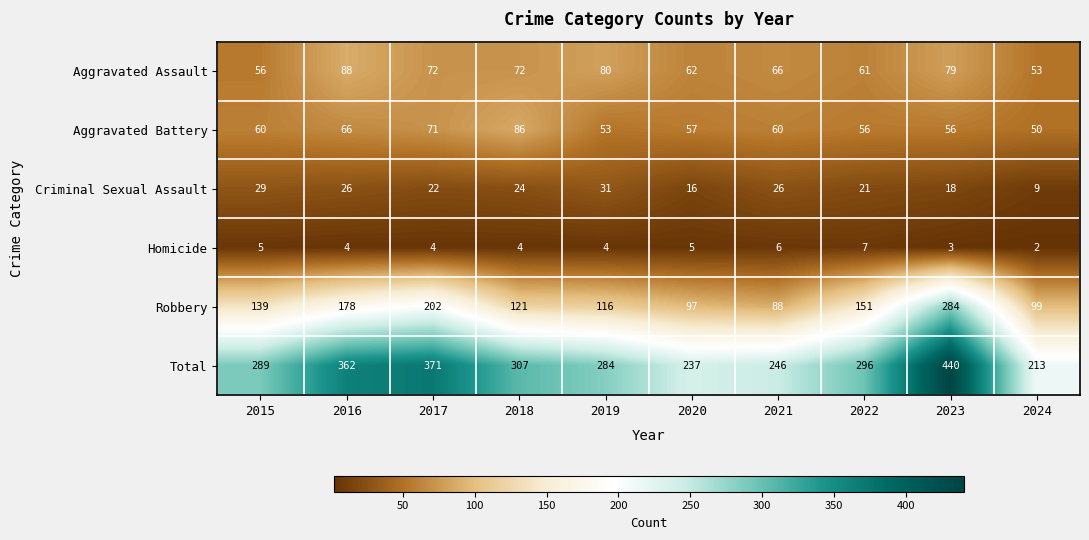

What is the total value across all series at 2022?

592